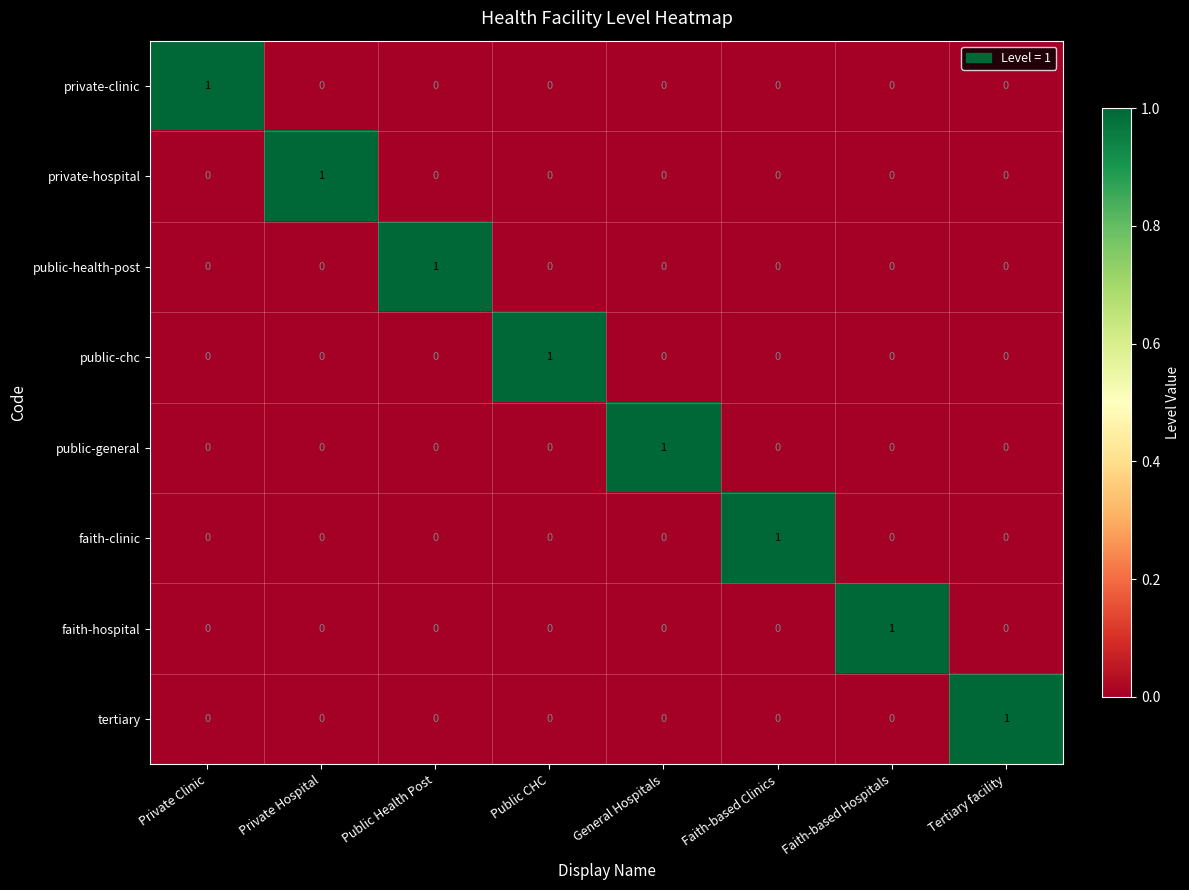

The value of public-general at General Hospitals is 2. True or false?

False